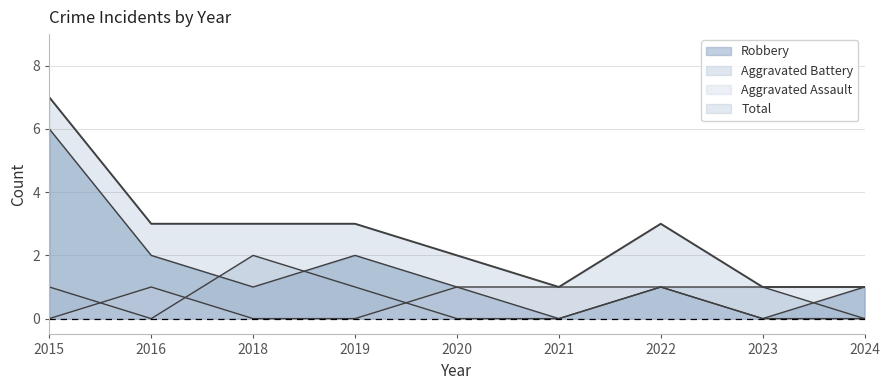

At which label does Aggravated Battery reach its peak?

2018